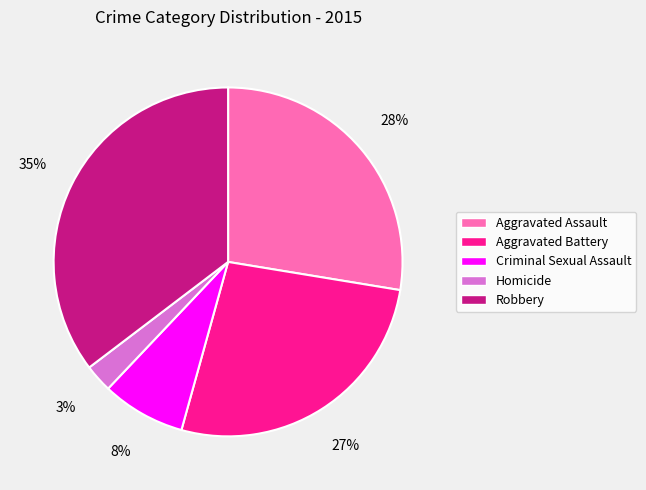

Which has a higher value, Aggravated Battery or Robbery?

Robbery